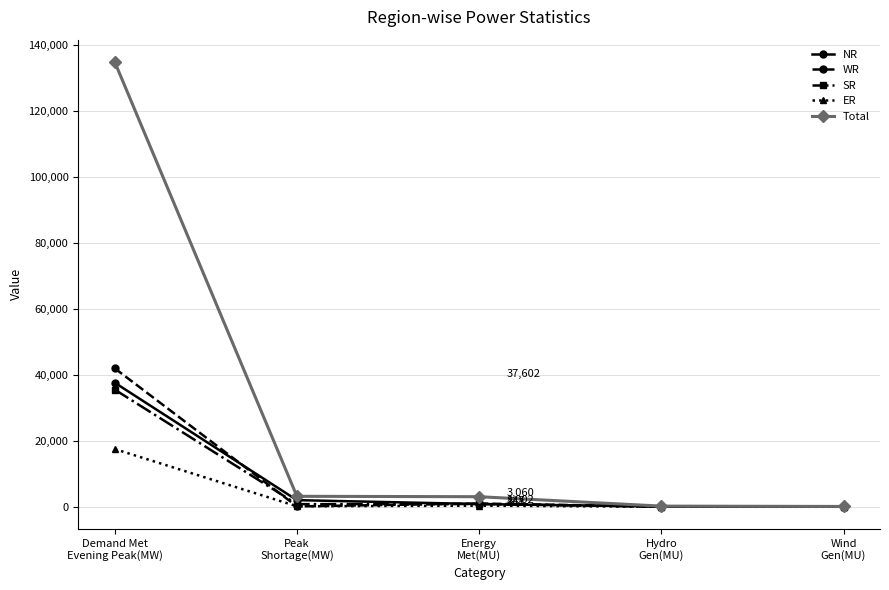

What is the label of the 2nd point from the left?

Peak
Shortage(MW)